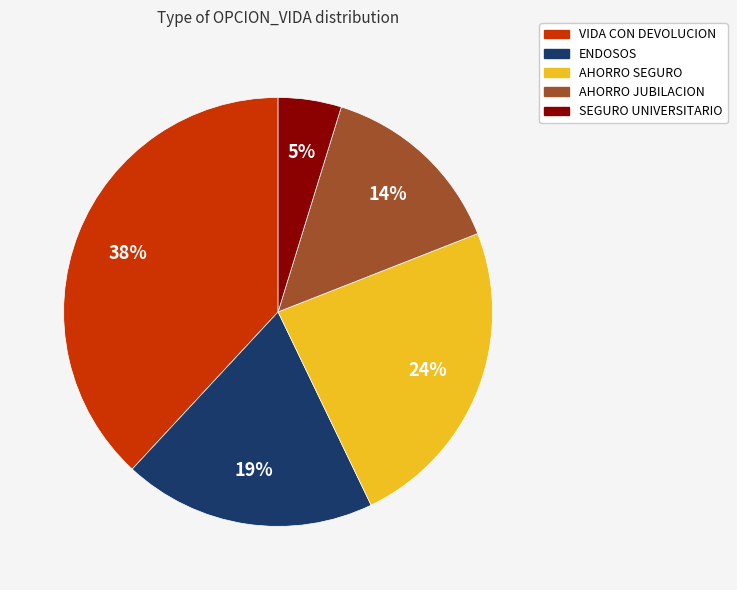

Is there a majority slice in this chart?

No